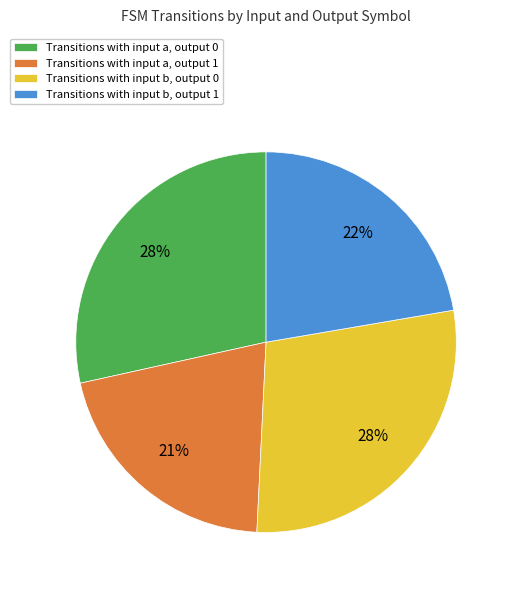

Count the number of slices in the pie.

4